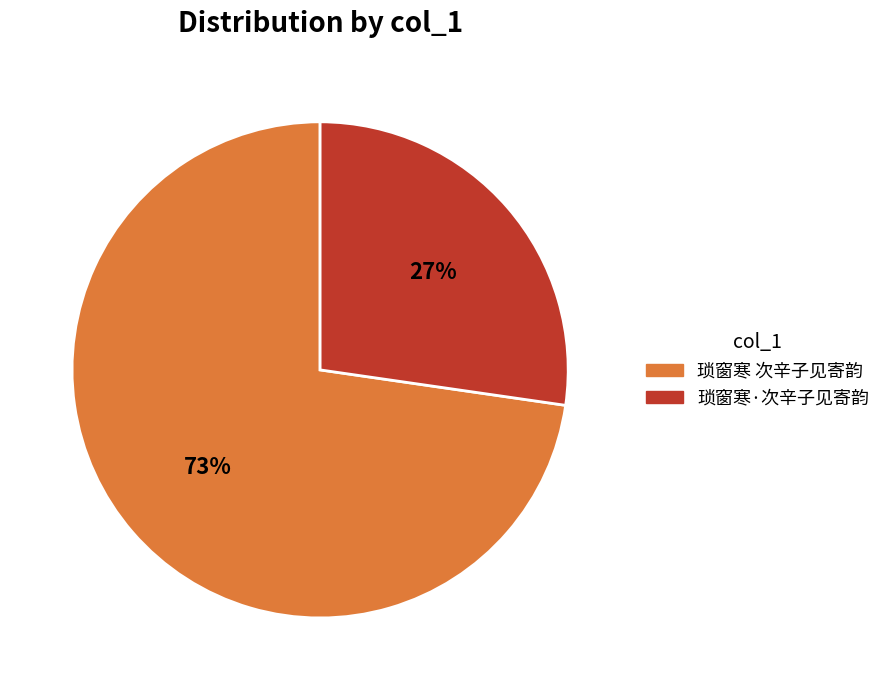

To the nearest percent, what percentage of the pie is 琐窗寒·次辛子见寄韵?

27%